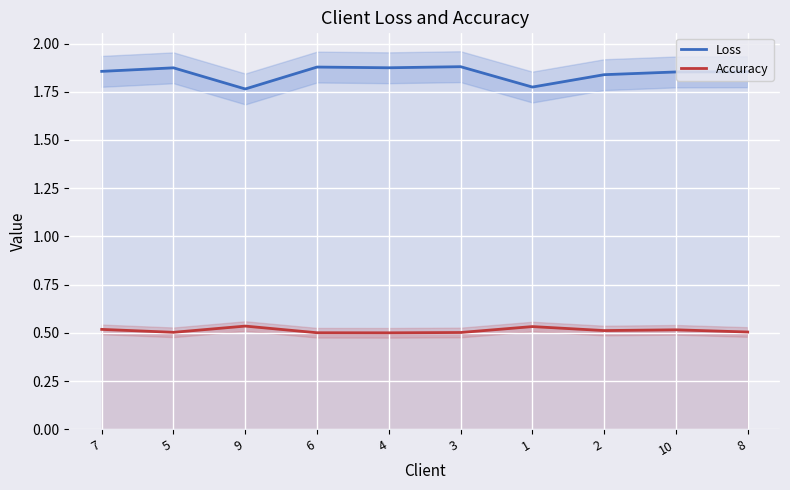

Does the chart display data point markers on the line(s)?

No